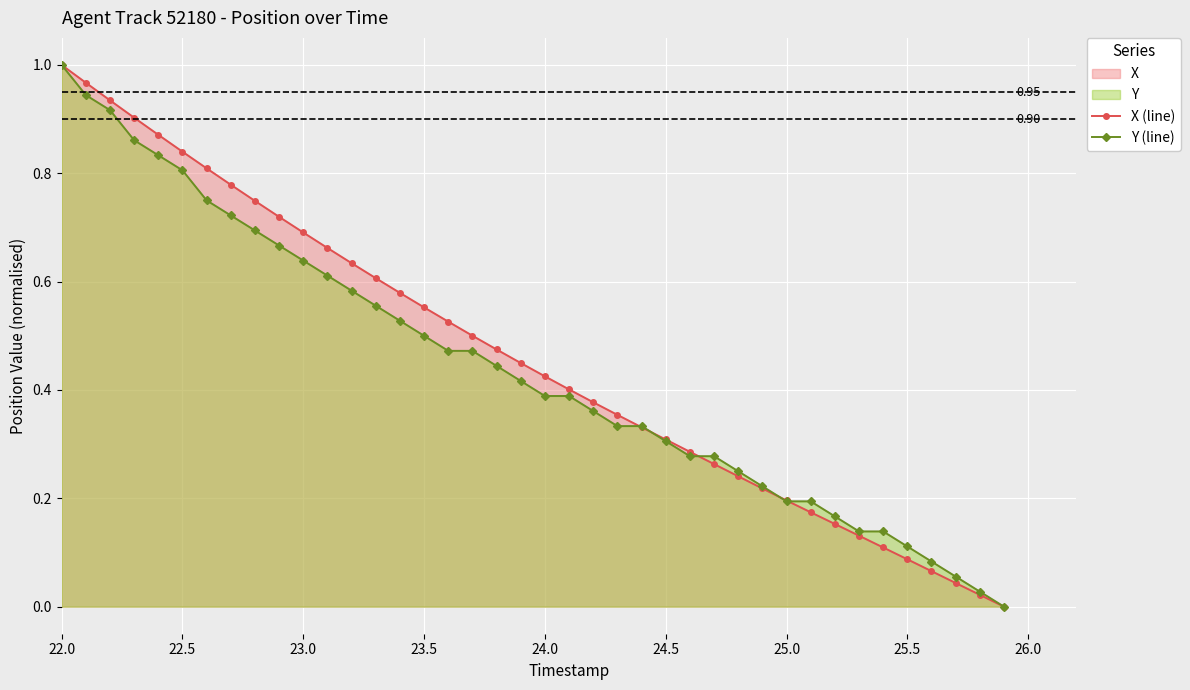

Which label corresponds to the largest value in the chart?

22.0